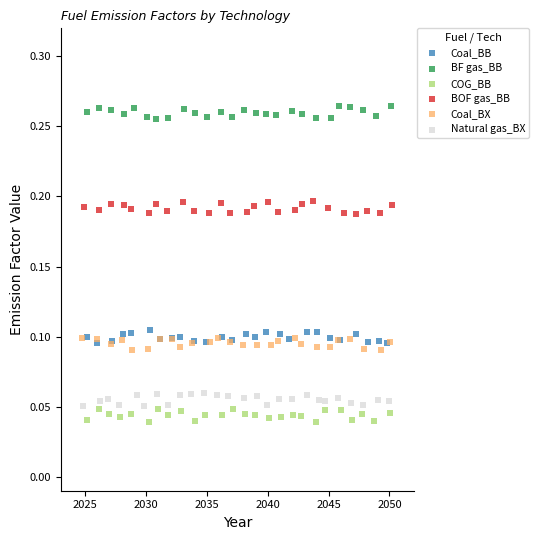

Which series reaches the minimum Y coordinate?

COG_BB